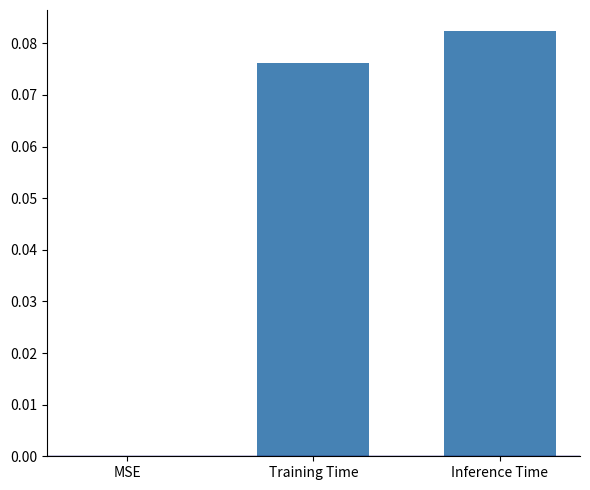

The value at Inference Time is 0.0. True or false?

False